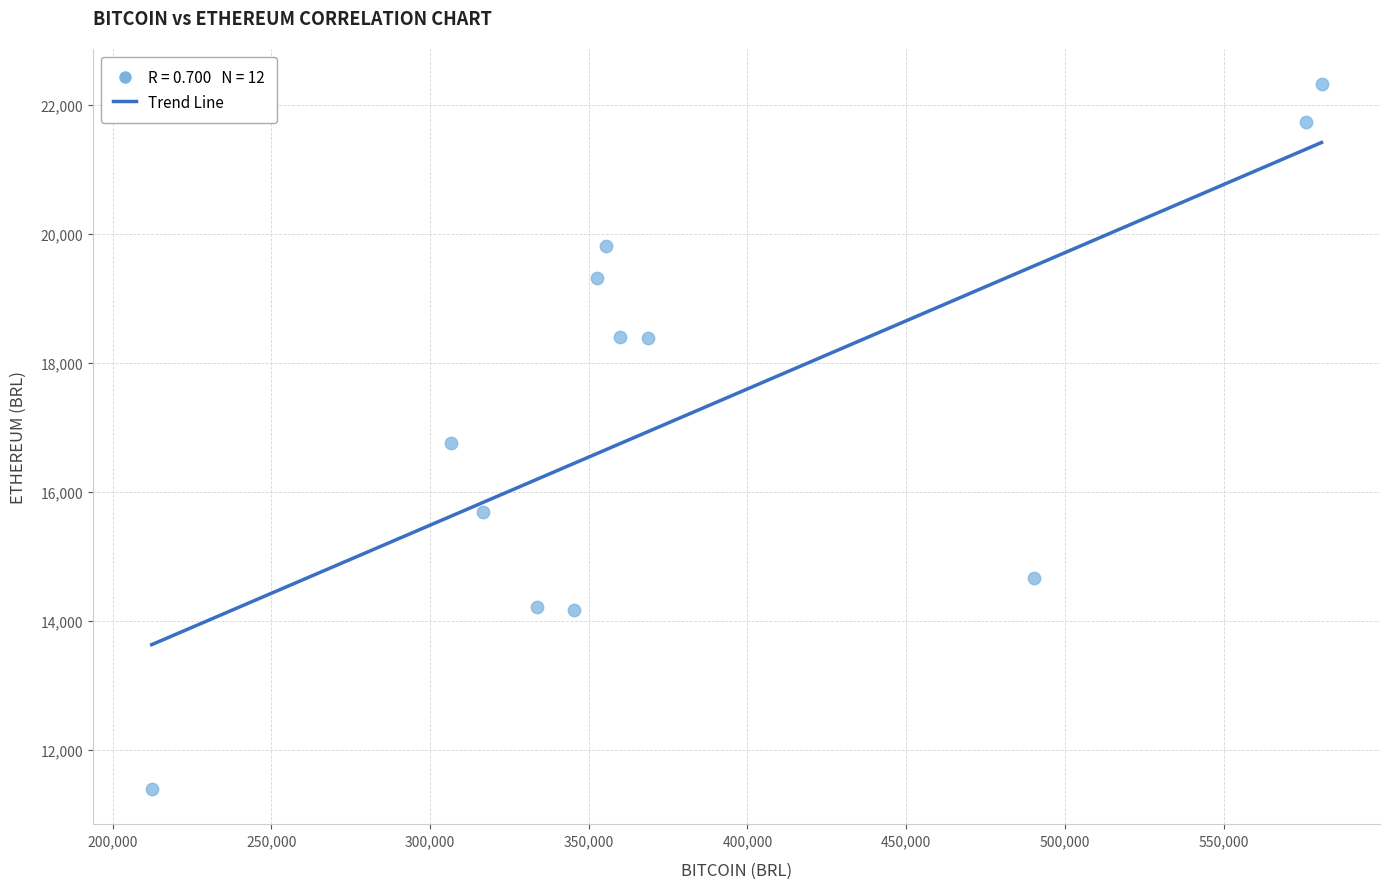

What is the average Y value?

17241.3